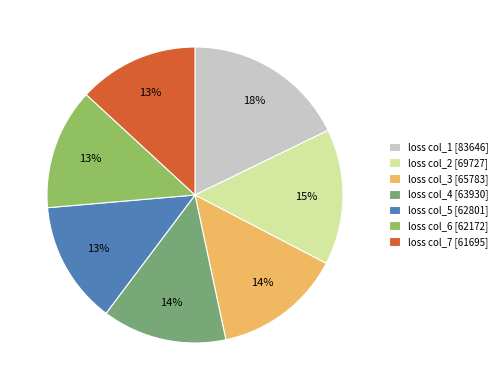

To the nearest percent, what percentage of the pie is loss col_4 [63930]?

14%